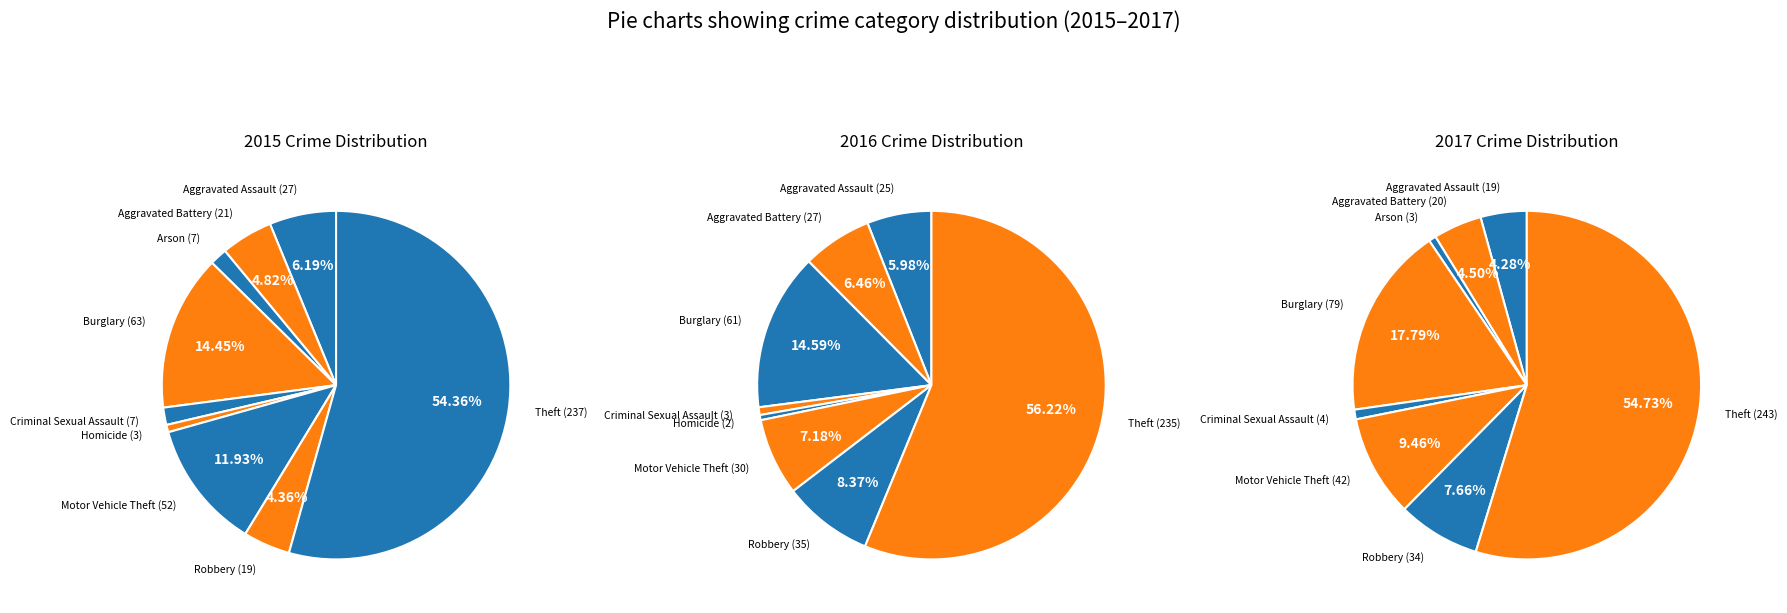

How many segments does this pie chart have?

9